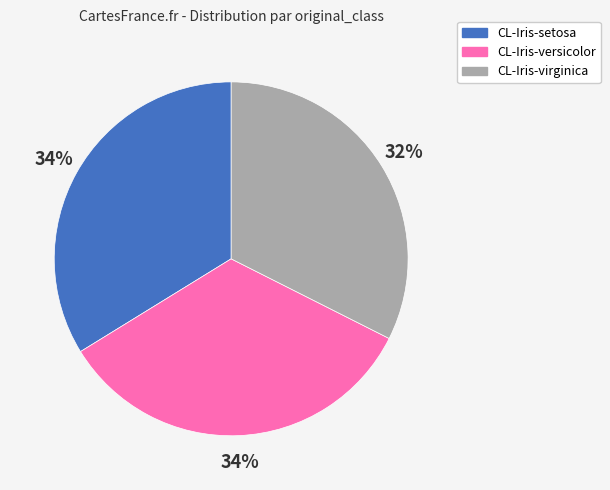

True or false: CL-Iris-setosa accounts for 34% of the total.

True